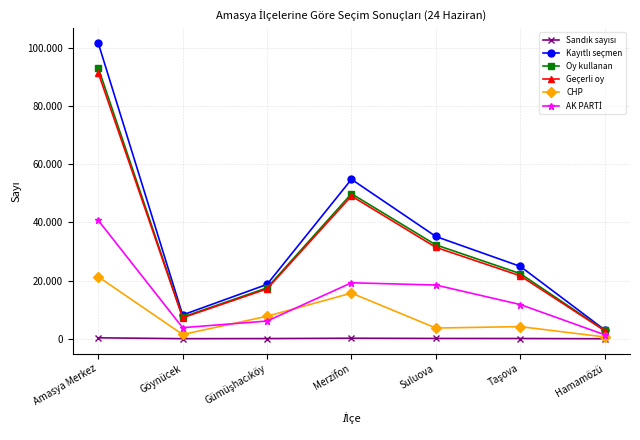

What is the value of the Geçerli oy point at the 5th from the left?

31435